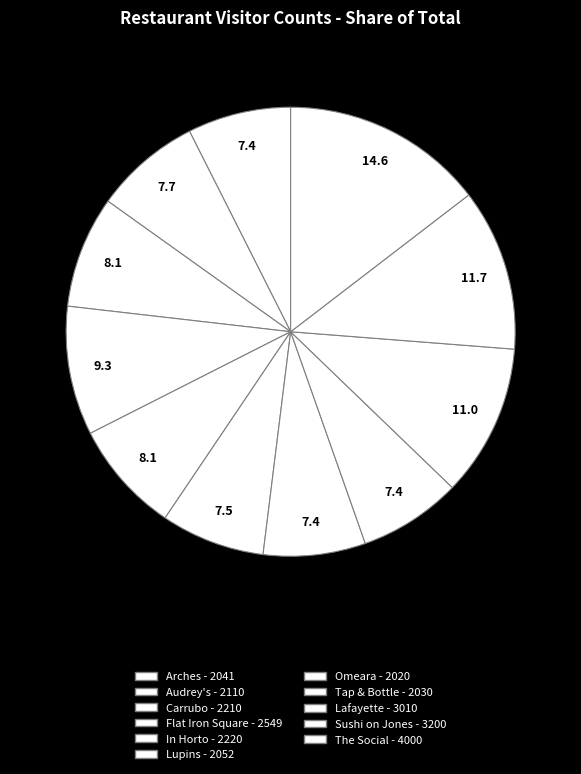

How many segments does this pie chart have?

11